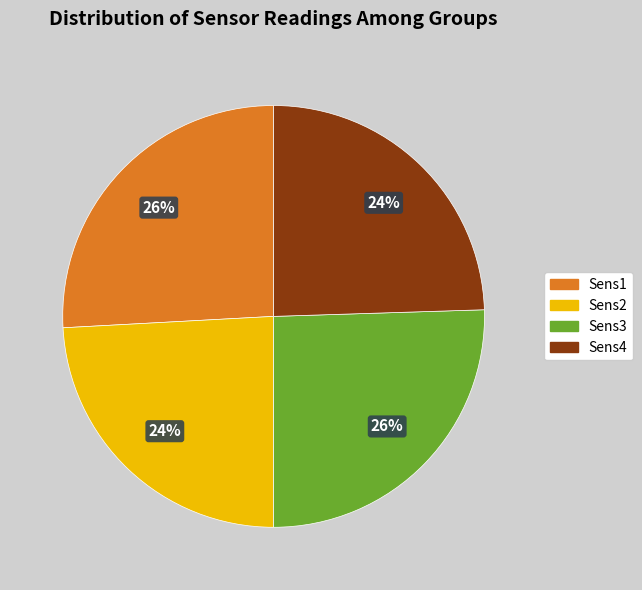

Does any single category account for the majority?

No